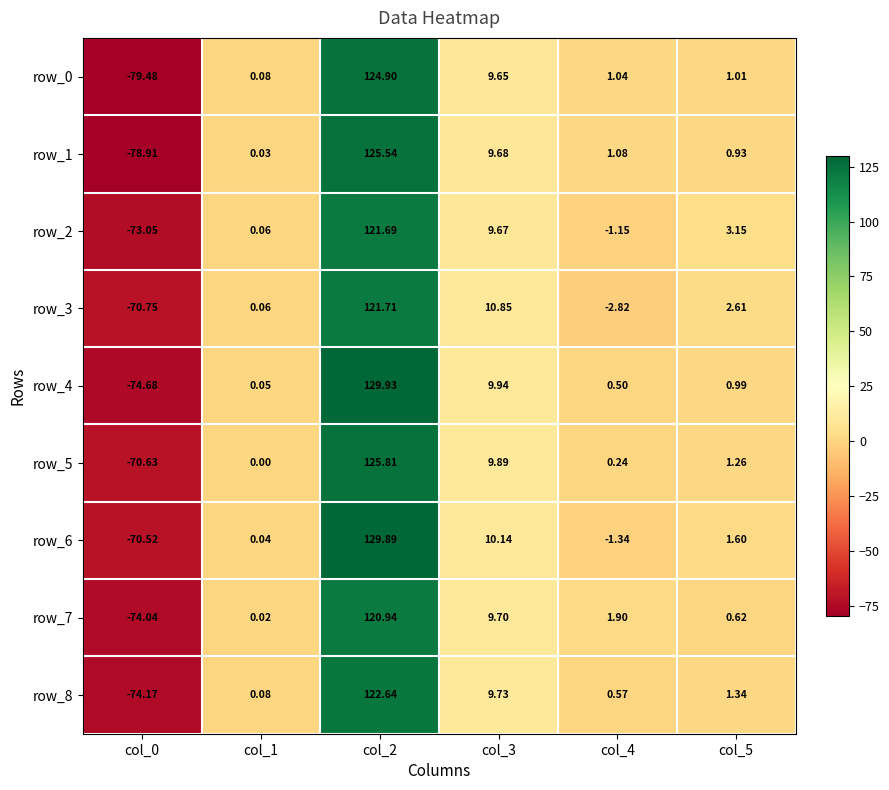

Is the value of row_2 at col_5 greater than the value of row_0 at col_4?

Yes